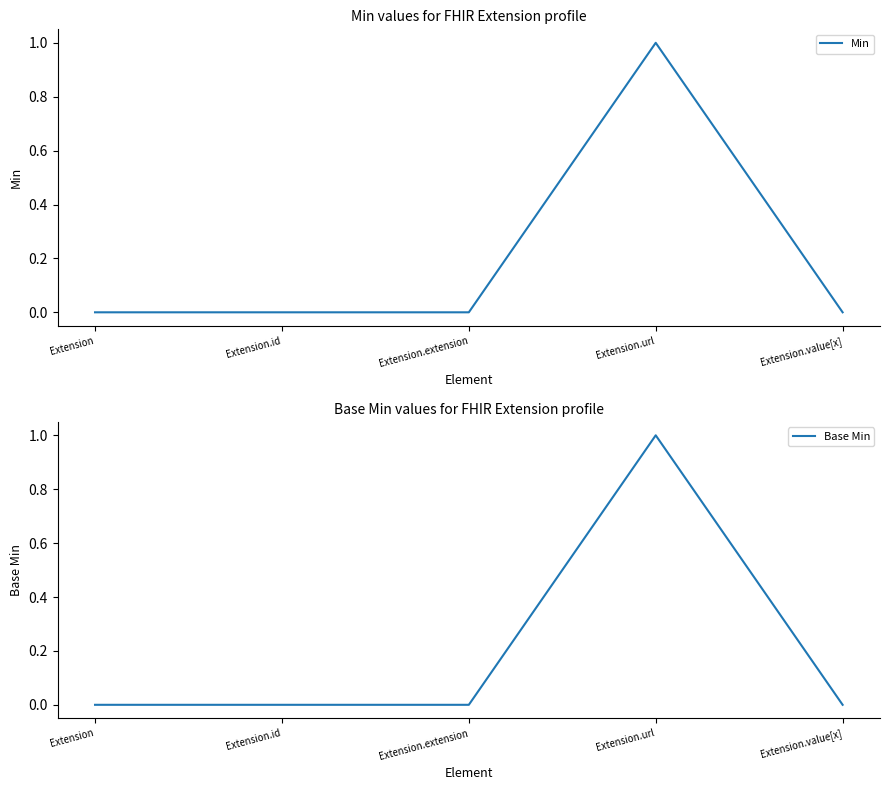

Where is Base Min nearest to the value 0?

Extension